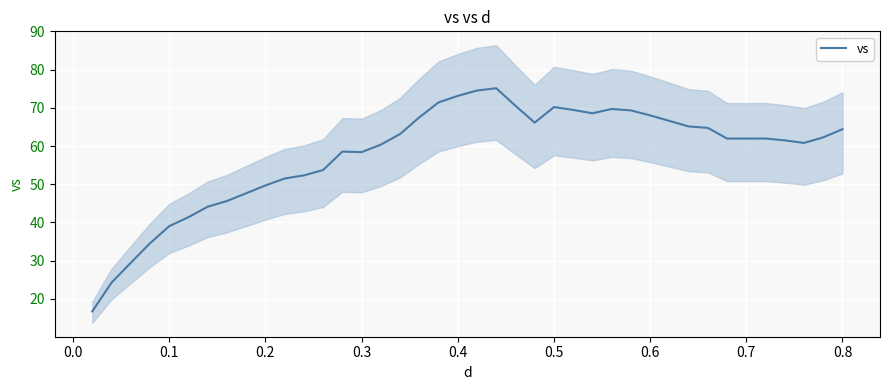

What is the minimum value for vs?

16.7